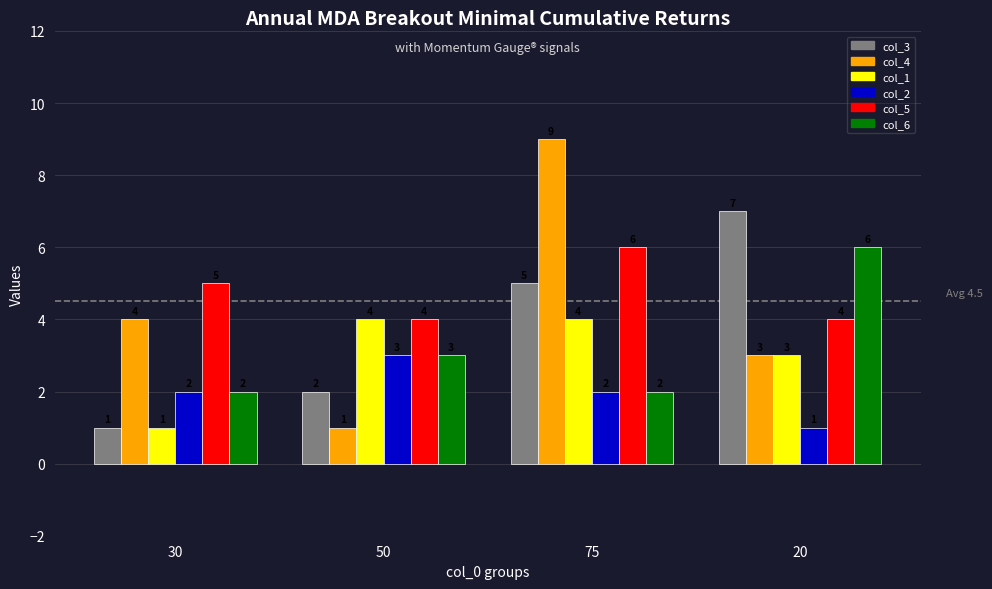

What is the difference between the maximum and minimum values in the col_3 series?

6